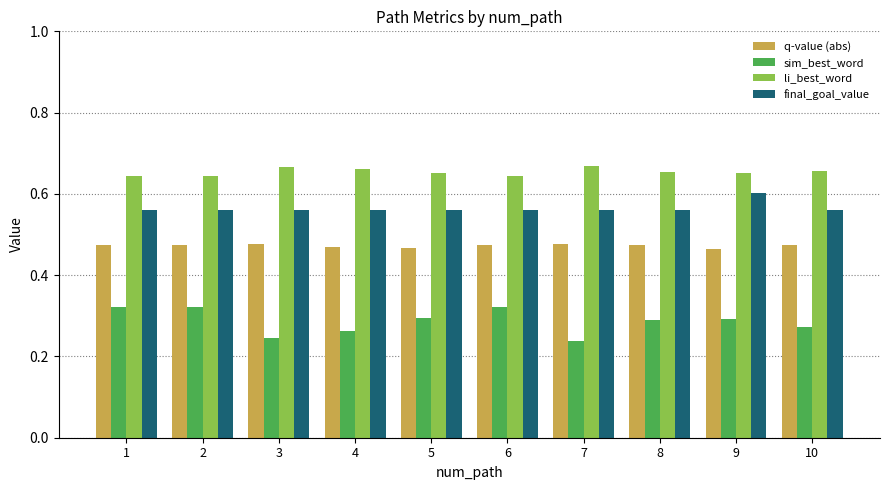

Is the value of li_best_word at 6 greater than the value of sim_best_word at 1?

Yes